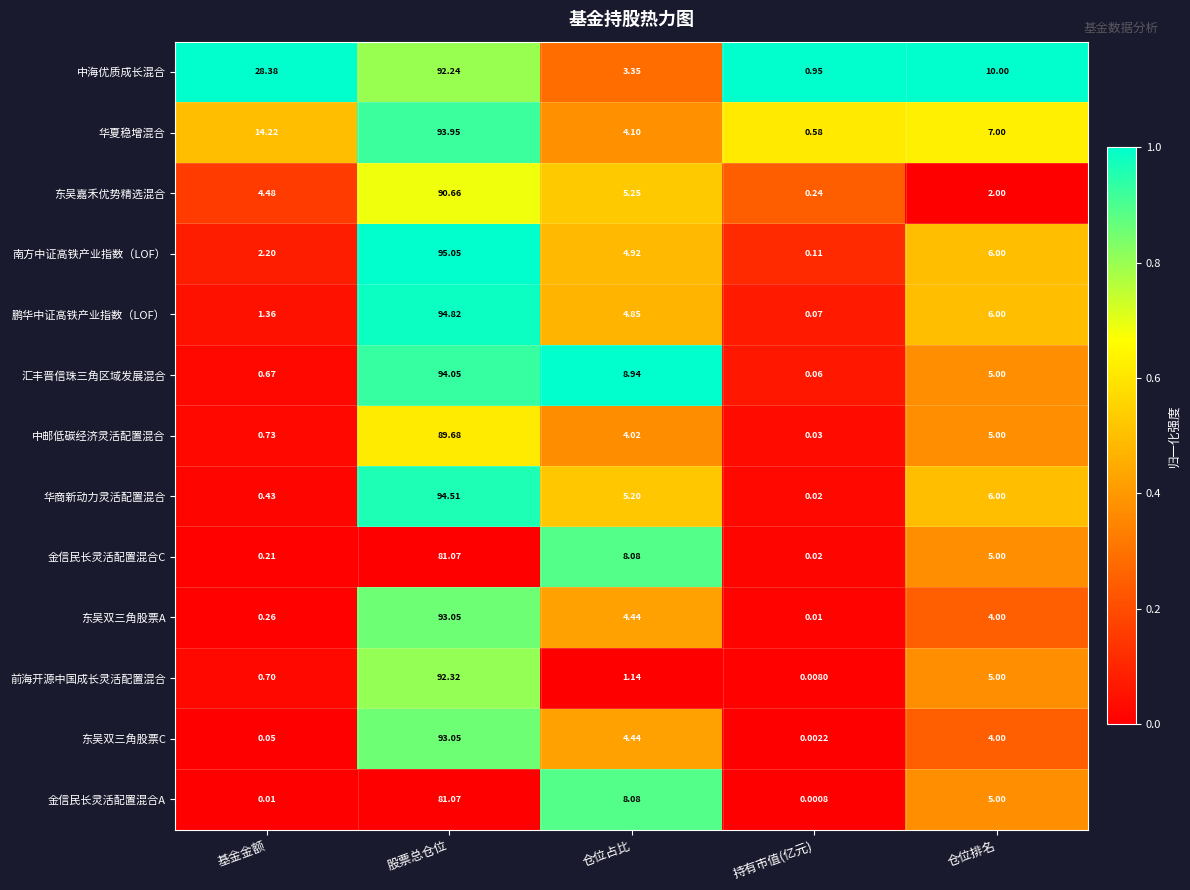

At which label is 汇丰晋信珠三角区域发展混合 closest to 47?

仓位占比